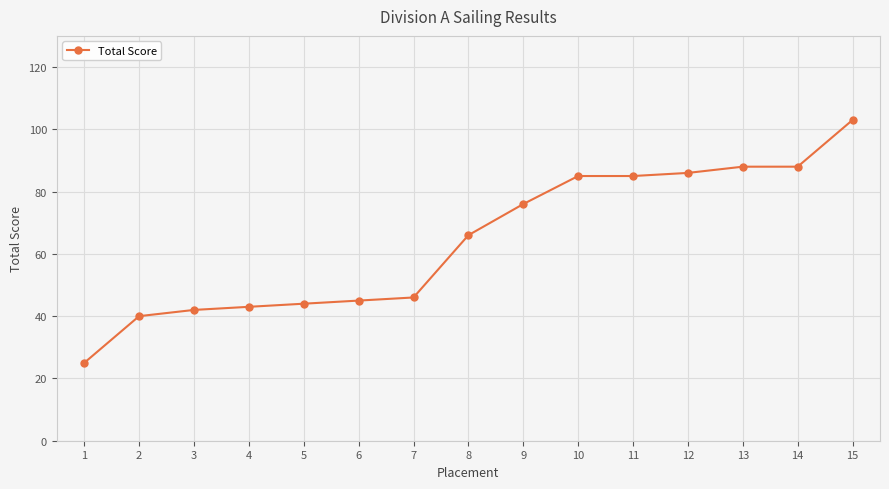

What is the value of the 4th point from the left?

43